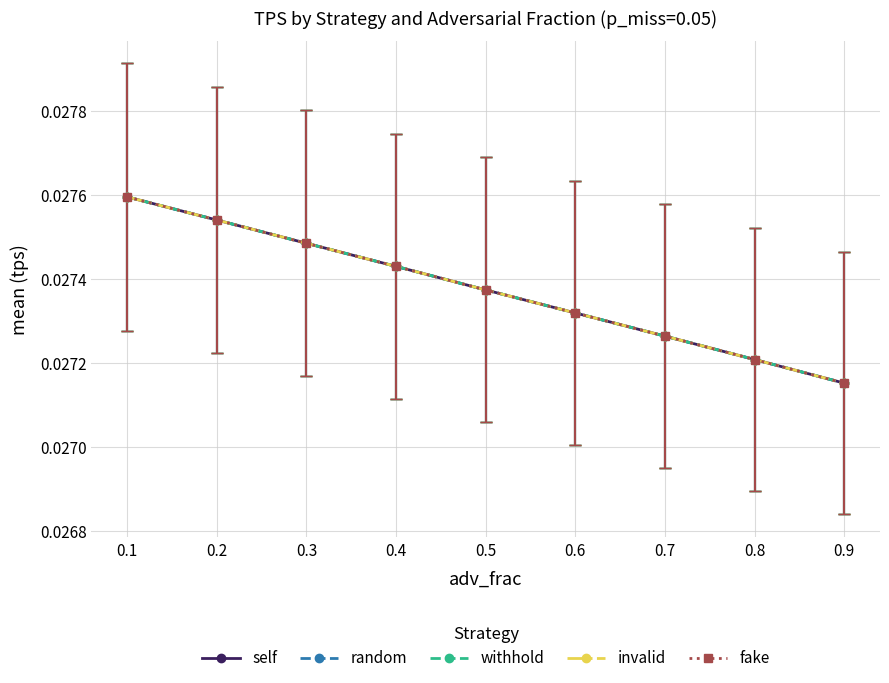

Which series has the largest total across all categories?

self